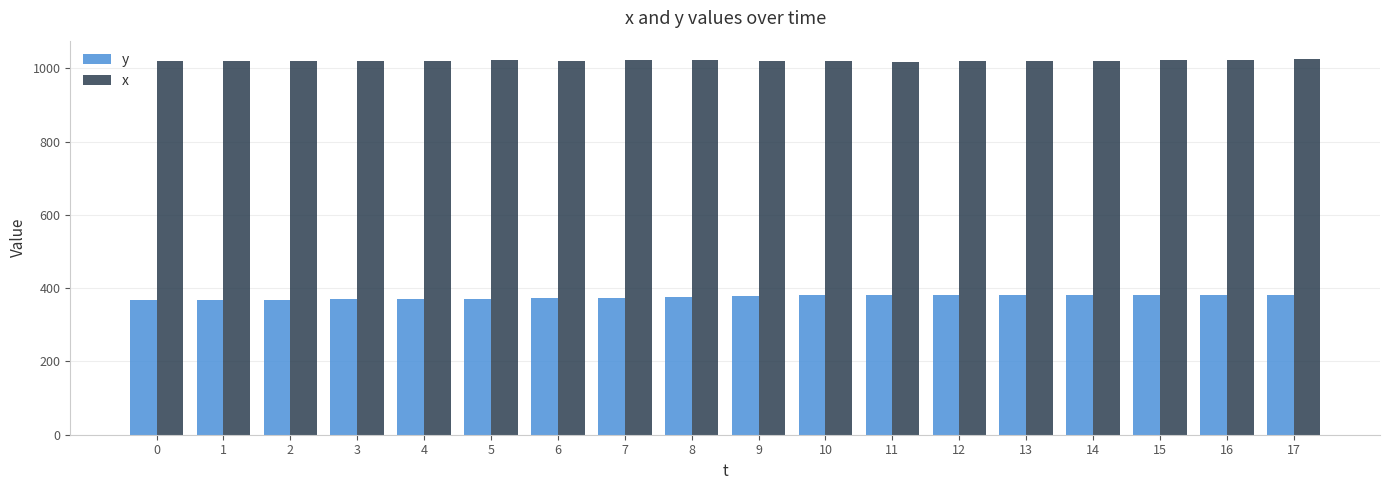

What is the spread (max minus min) of values at 3?

652